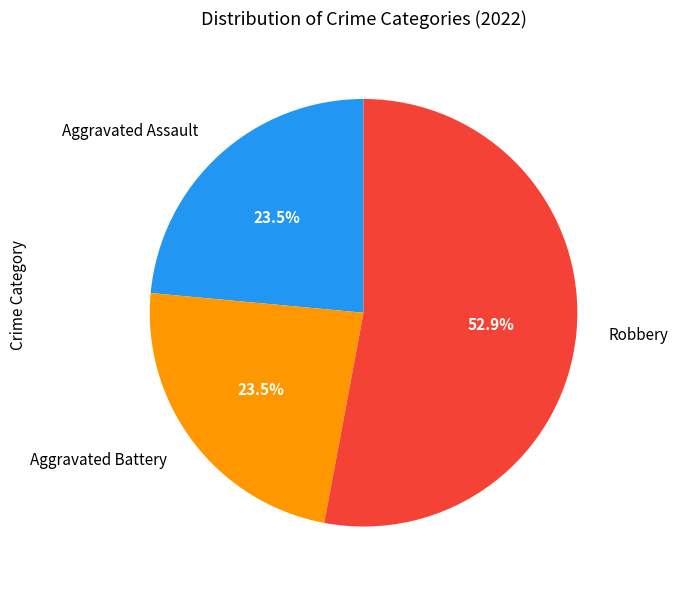

What is the largest slice in the pie chart?

Robbery